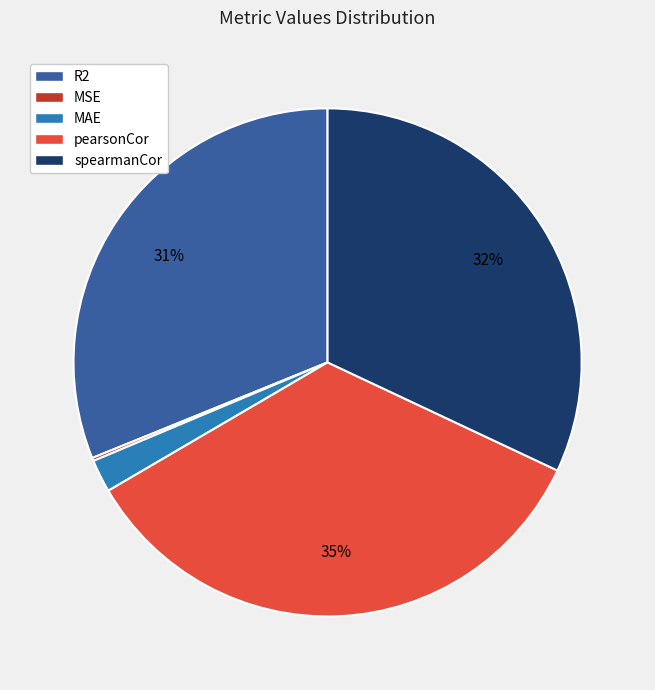

Is it true that MAE is 10% of the pie?

False